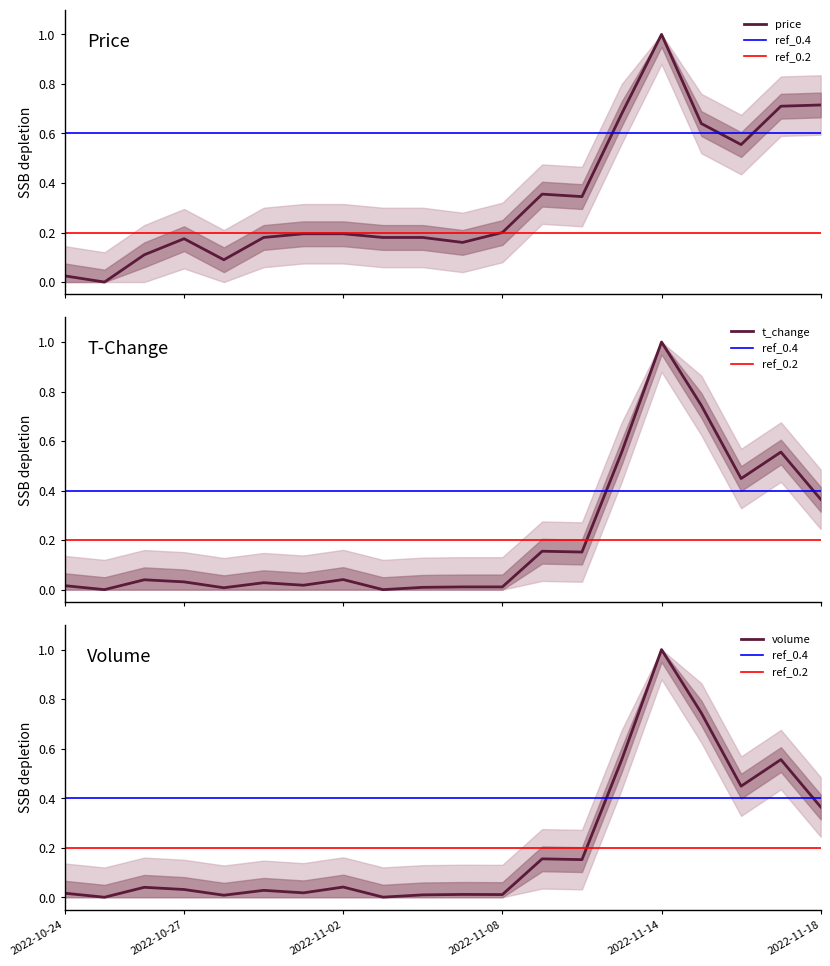

What is the label of the 16th point from the left?

2022-11-14